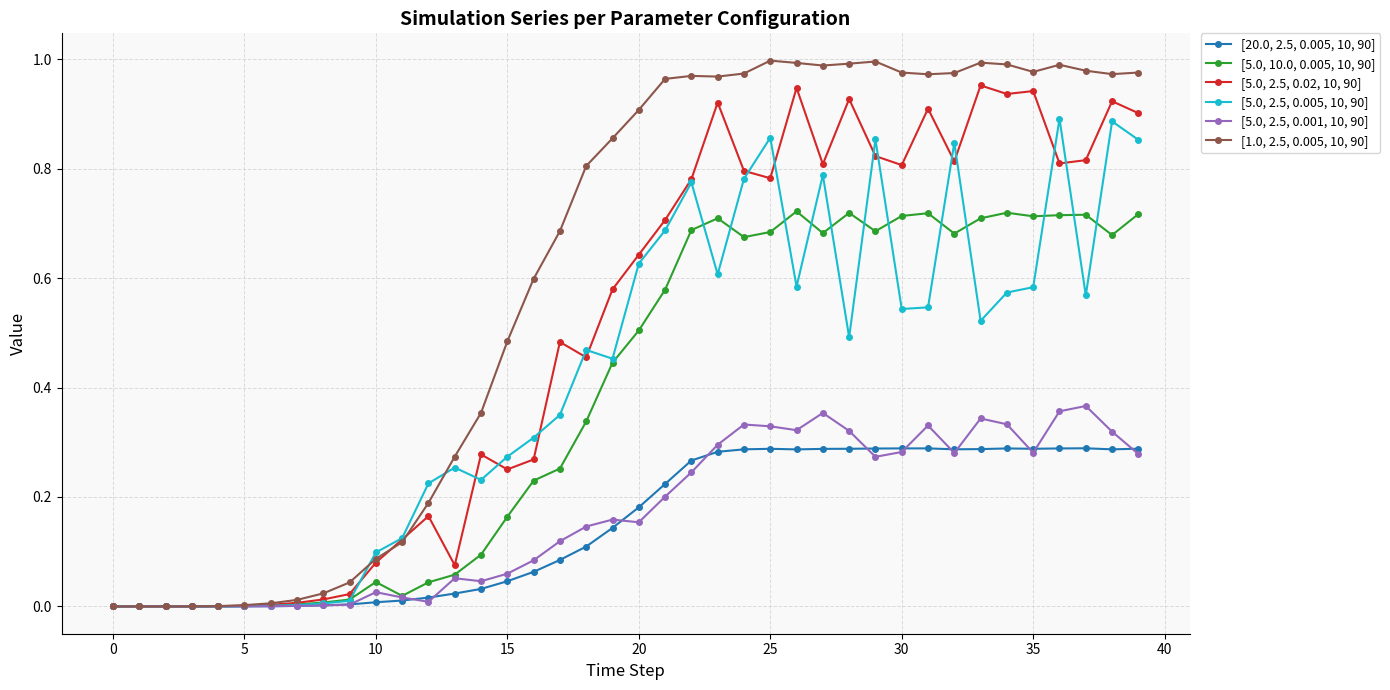

True or false: [5.0, 10.0, 0.005, 10, 90] has more than 1 interior local peaks.

True